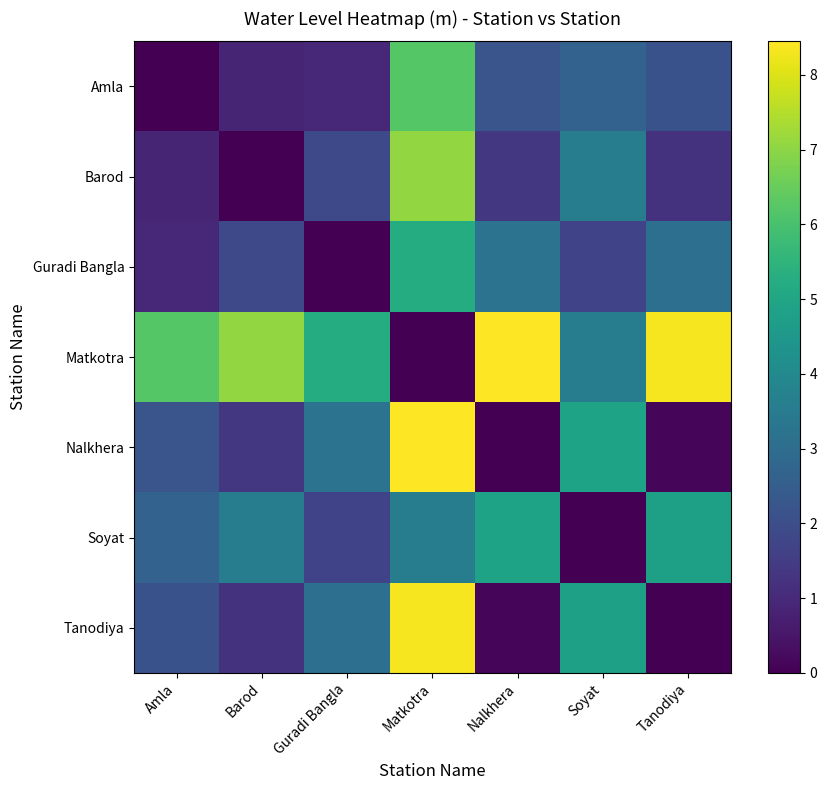

What is the spread (max minus min) of values at Amla?

6.2